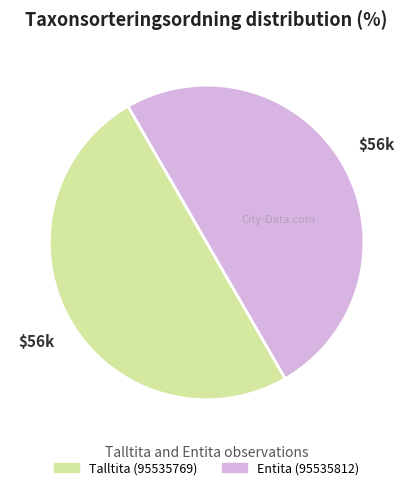

What is the ratio of the value at Talltita (95535769) to the value at Entita (95535812)?

1.0